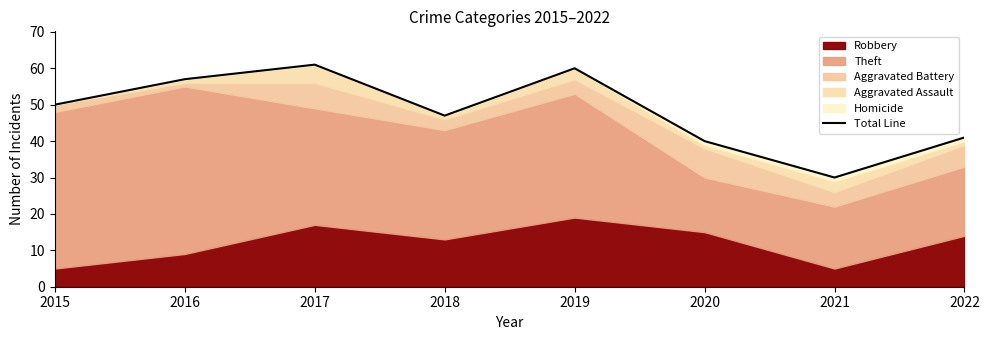

Reading right to left, extract all data points from this chart.

2022=41	2021=30	2020=40	2019=60	2018=47	2017=61	2016=57	2015=50